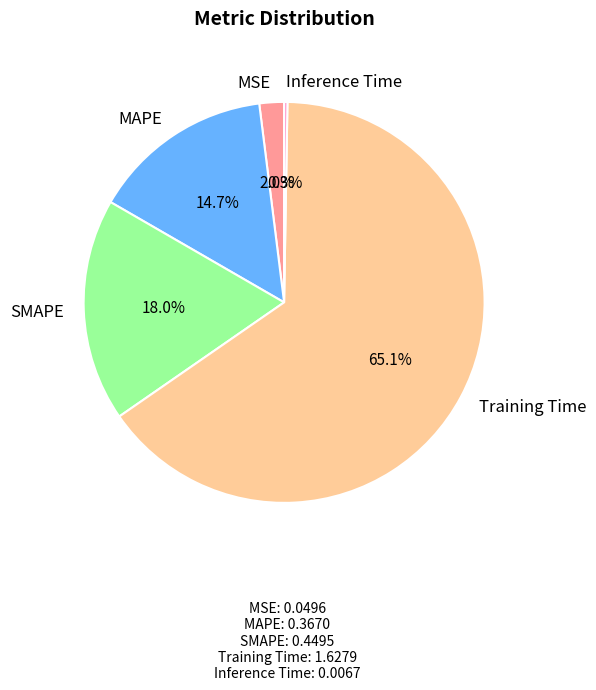

The SMAPE slice represents 18% of the pie. True or false?

True